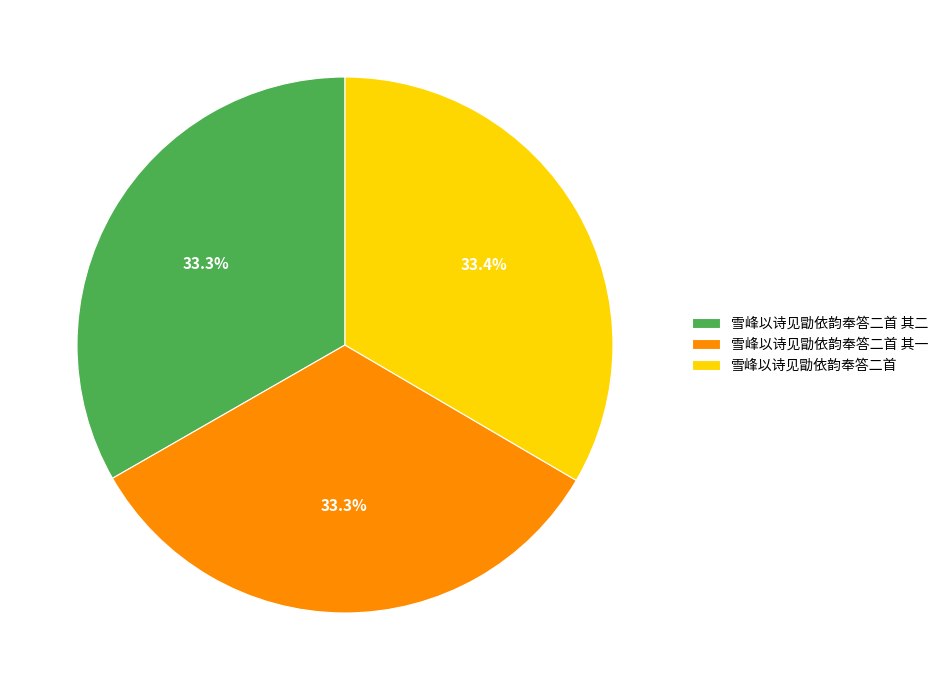

Is there any slice that represents more than half of the pie?

No